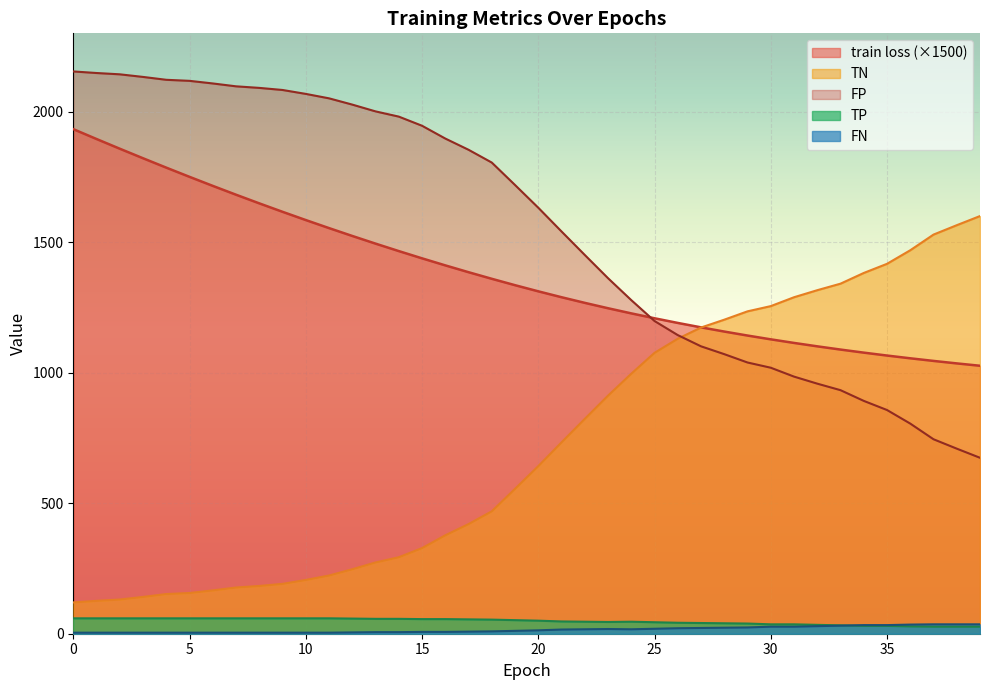

List the series in order of their peak value, highest first.

FP, train loss (×1500), TN, TP, FN